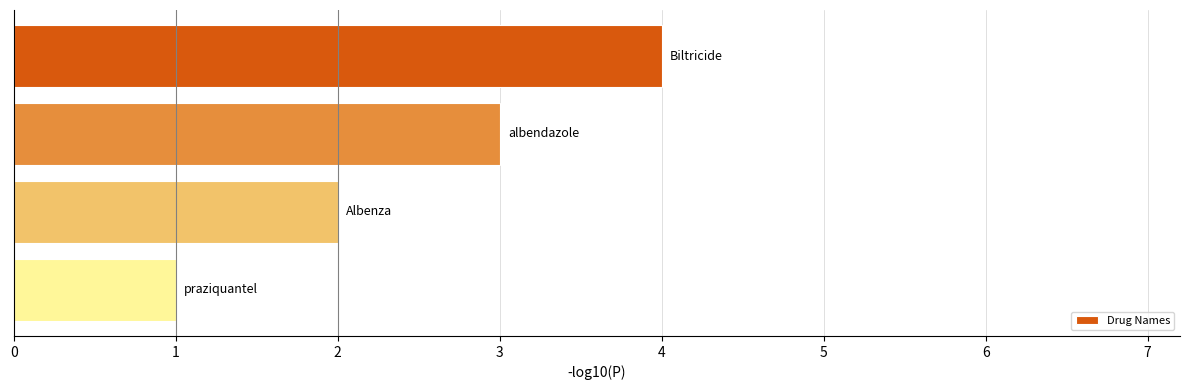

What is the difference between the maximum and minimum values?

3